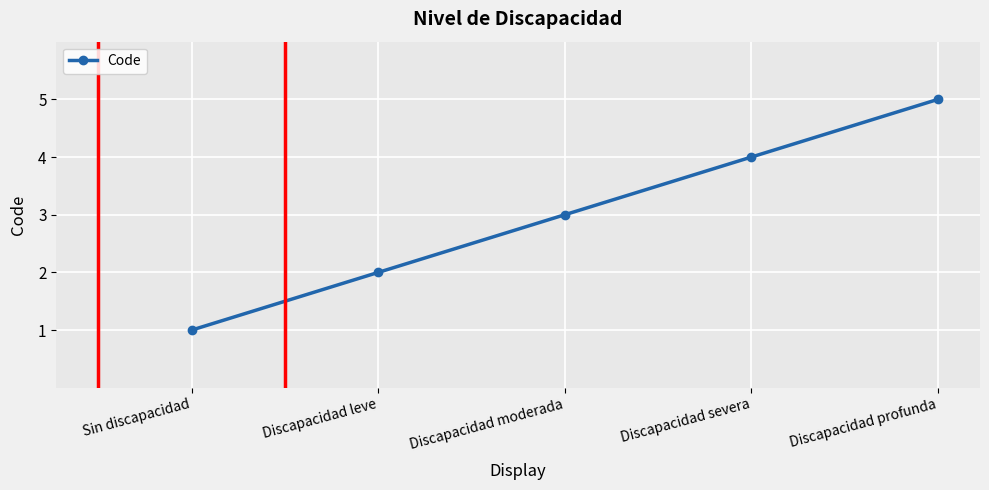

What is the label of the 5th point from the right?

Sin discapacidad